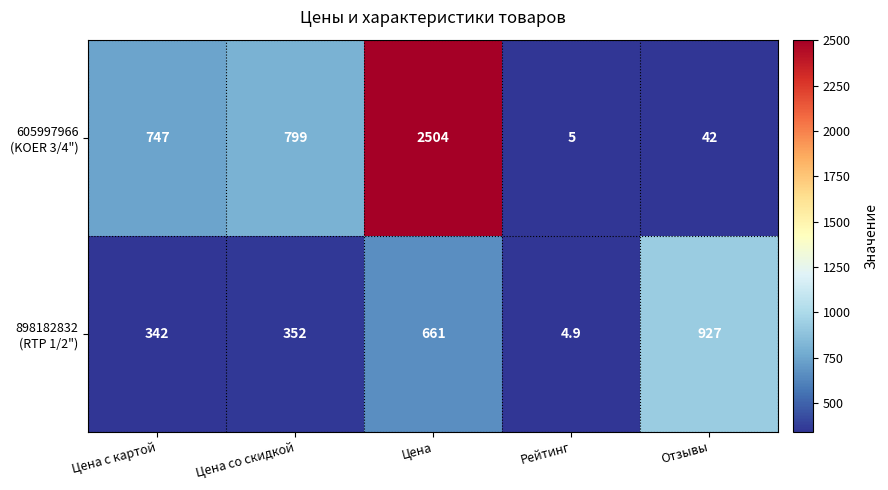

What is the total value across all series at Цена со скидкой?

1151.0